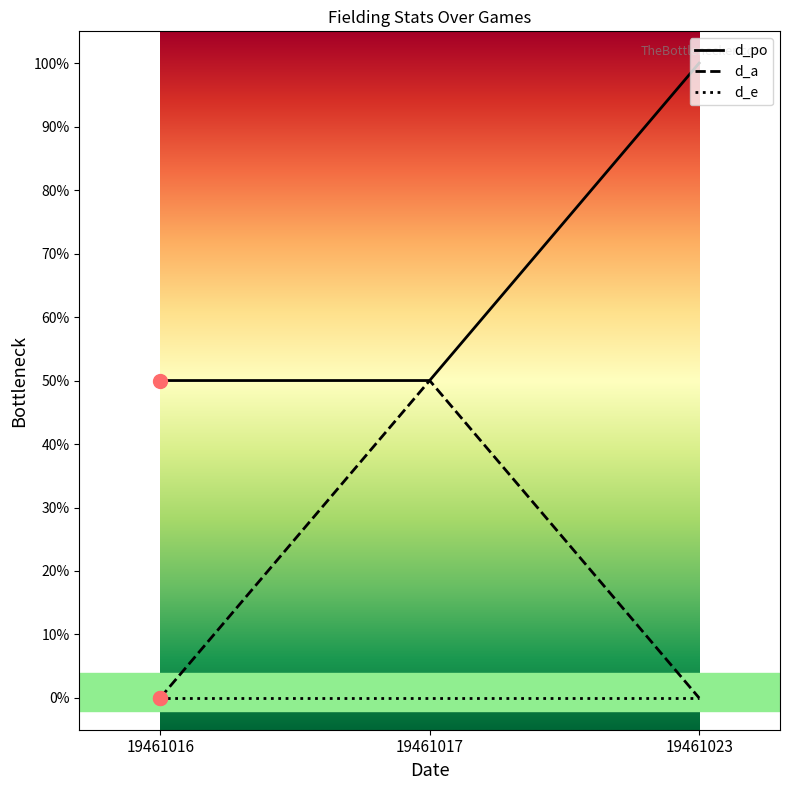

Which series has the largest total across all categories?

d_po